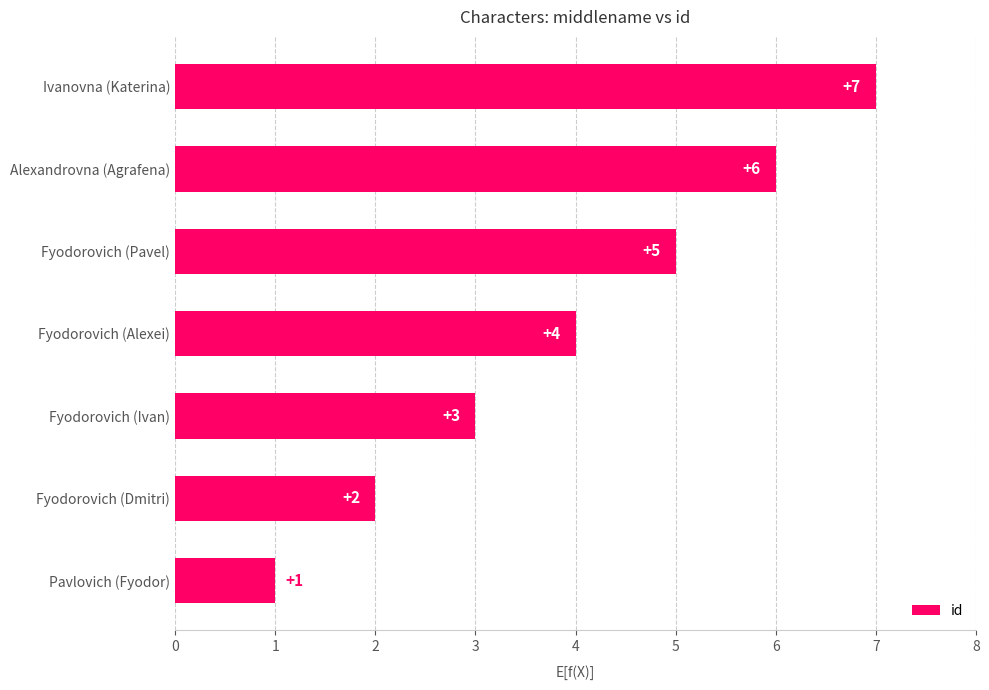

At which label is the value closest to 4?

Fyodorovich (Alexei)